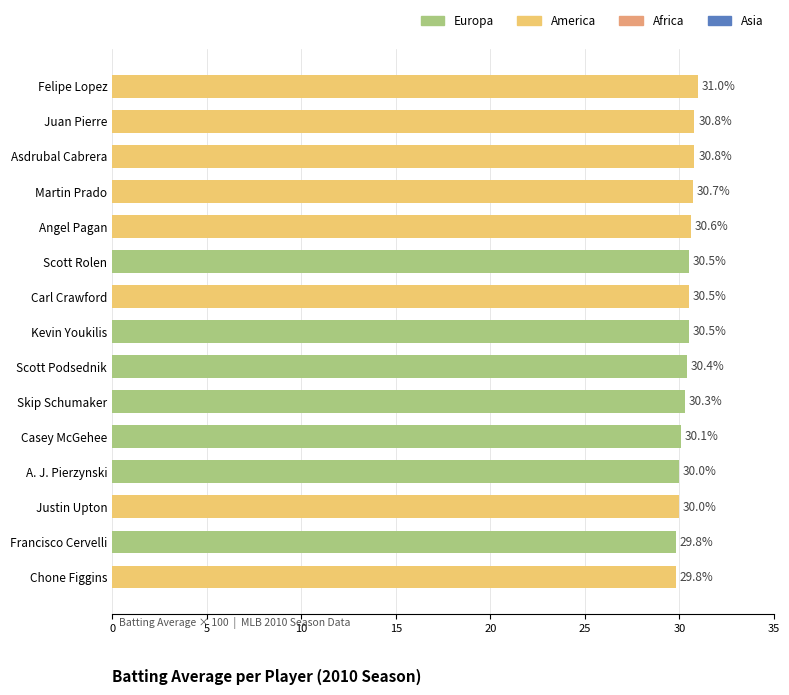

Which category has the highest value across all series?

Felipe Lopez